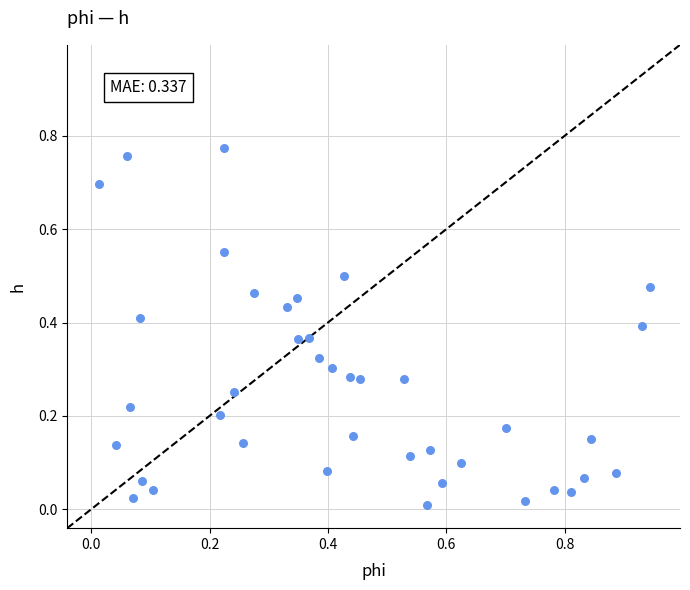

What is the range of X values (max minus min)?

0.9